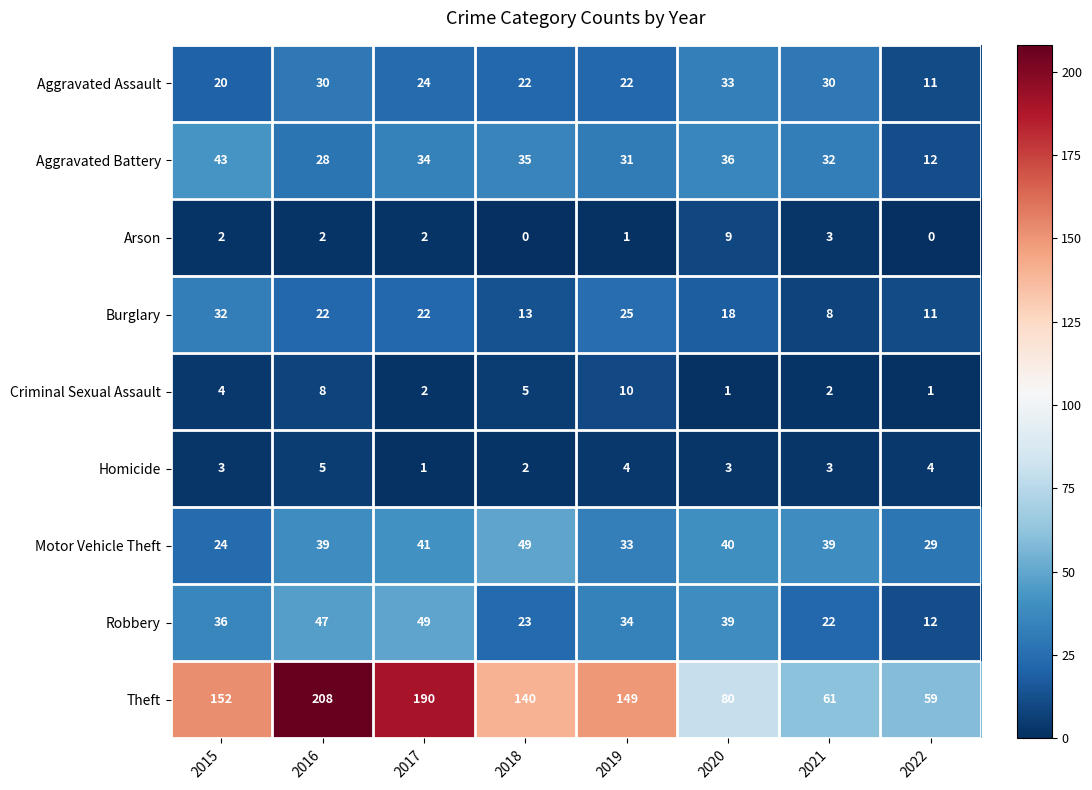

Where does the Theft series first go above 149?

2015